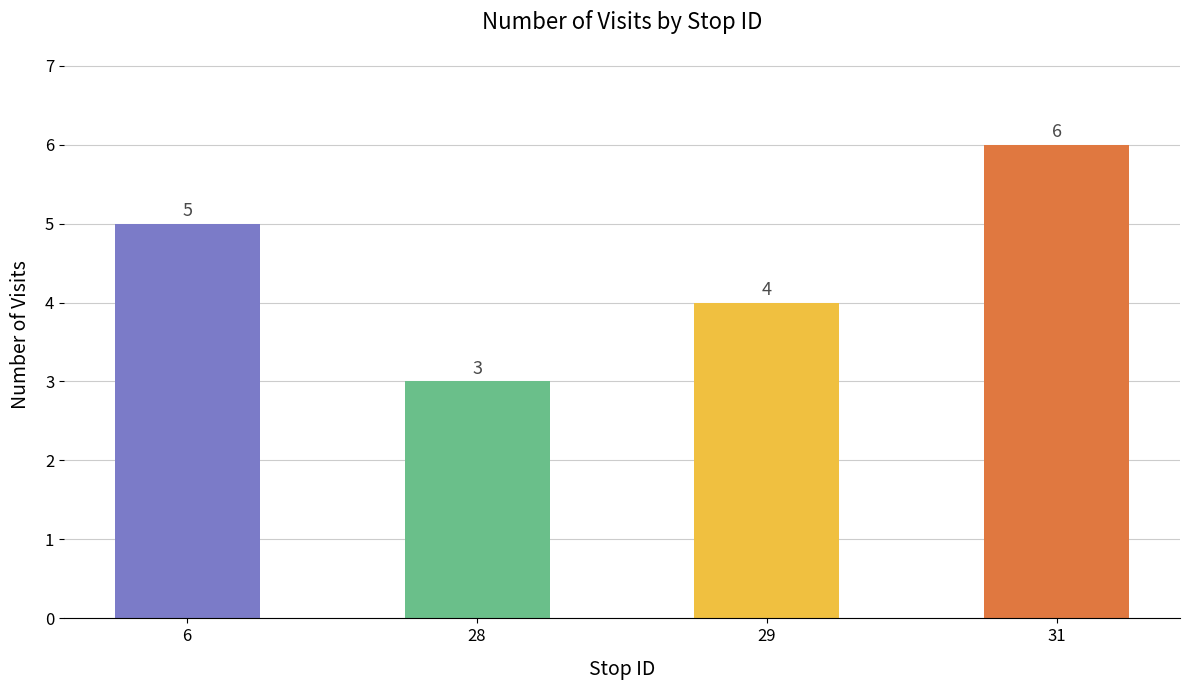

Is it true that the value at 29 is 4?

True